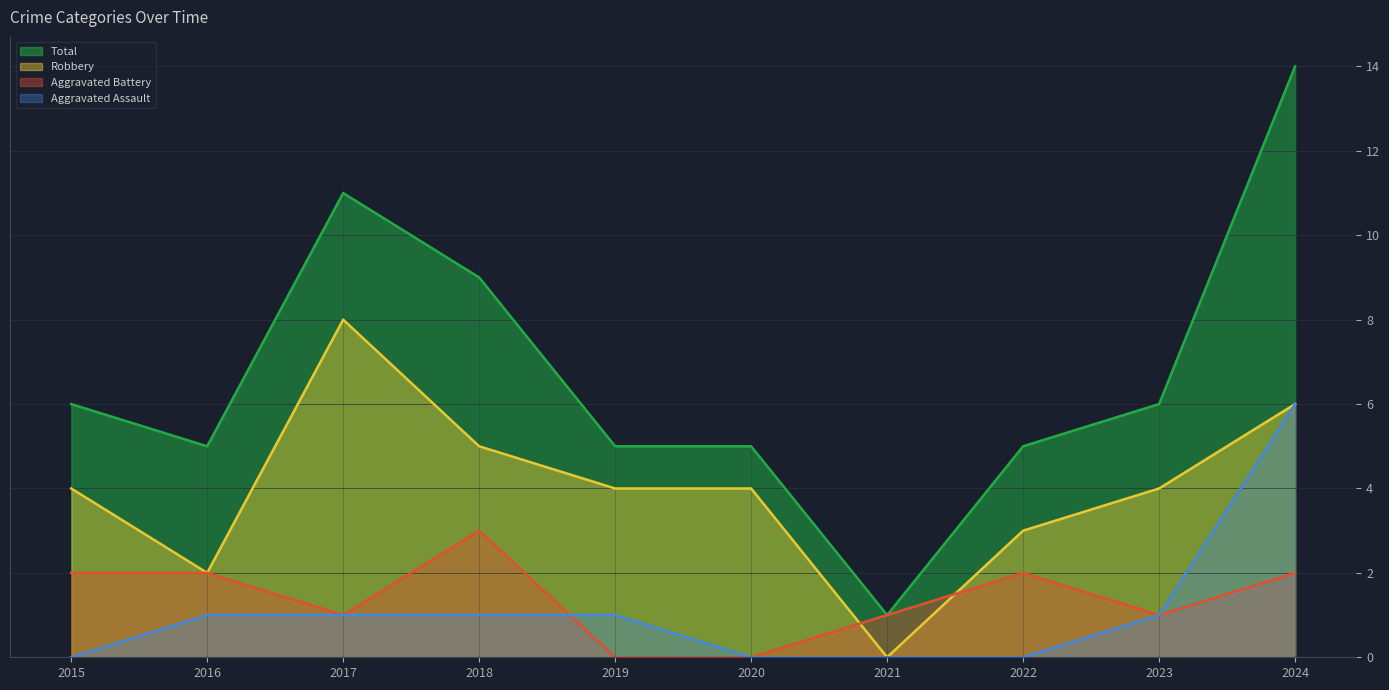

What is the value of the Aggravated Battery point at the 10th from the left?

2